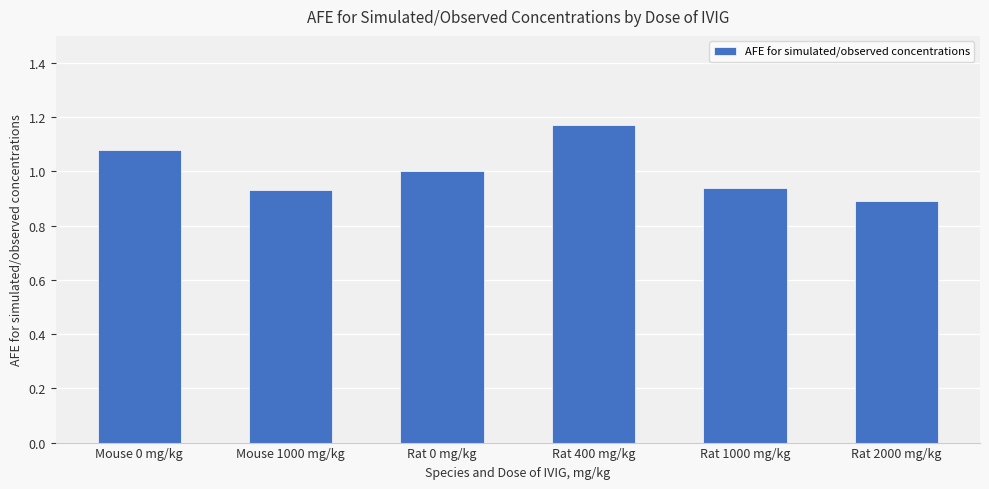

What is the difference between the maximum and second lowest values?

0.2